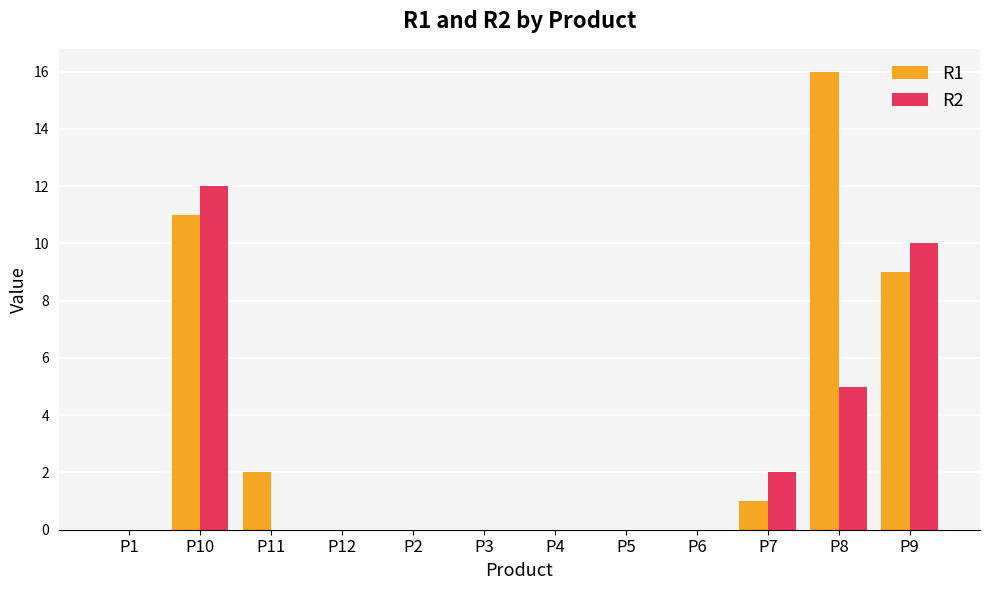

Is the value of R2 at P8 greater than the value of R1 at P12?

Yes